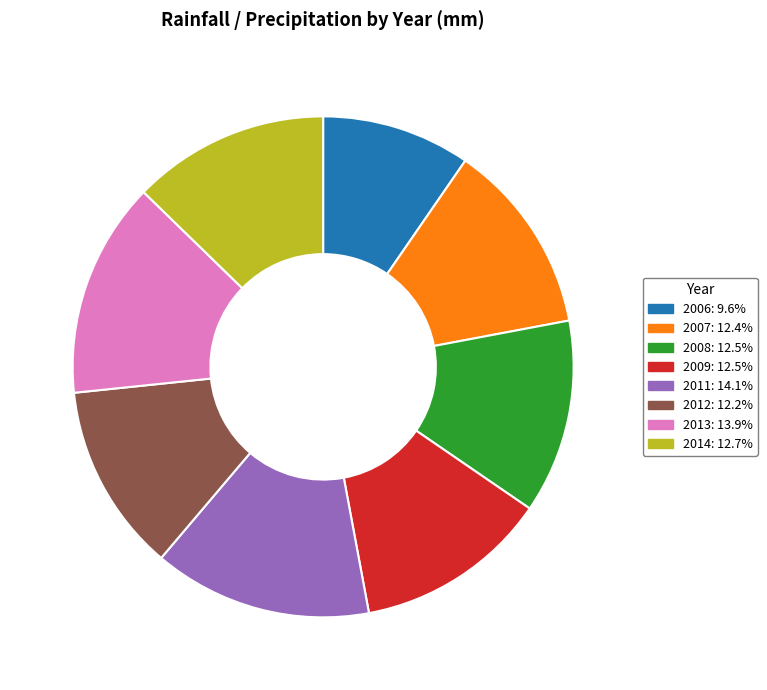

How many slices are in this pie chart?

8